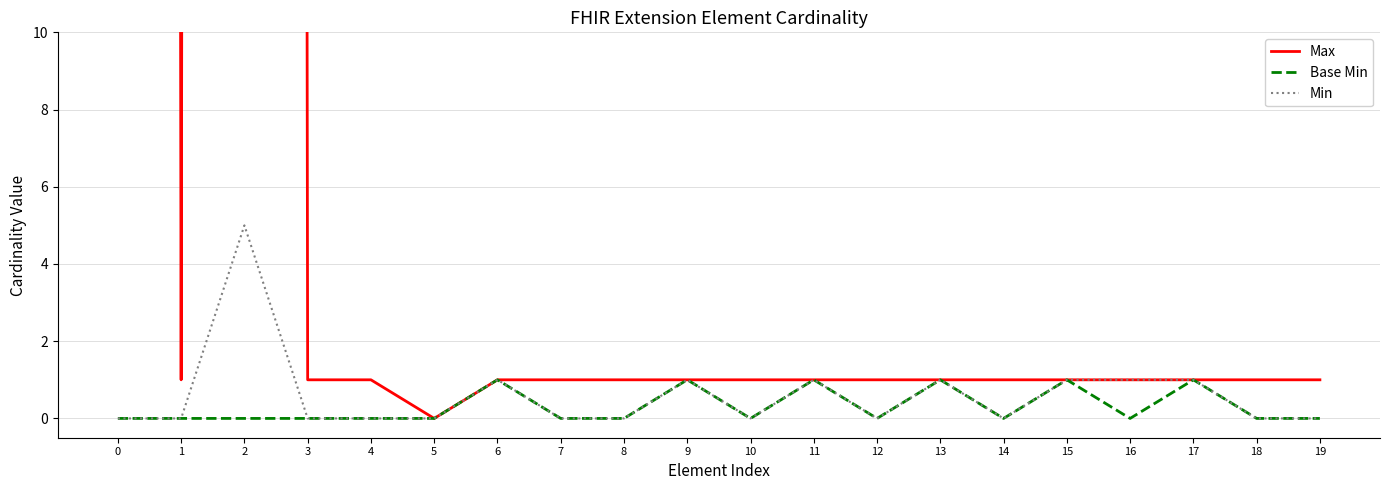

What is the value of the Min point at the 18th from the left?

1